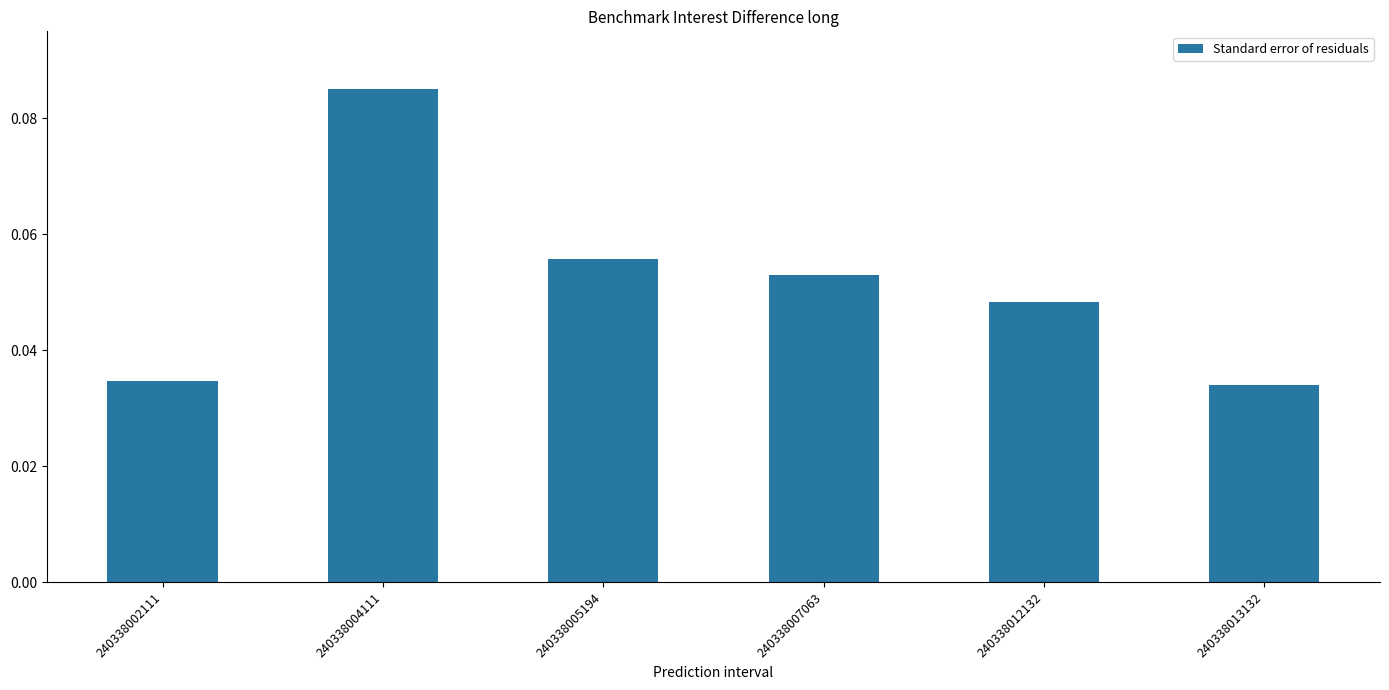

The chart shows a value of 0.0 at 240338007063. True or false?

False